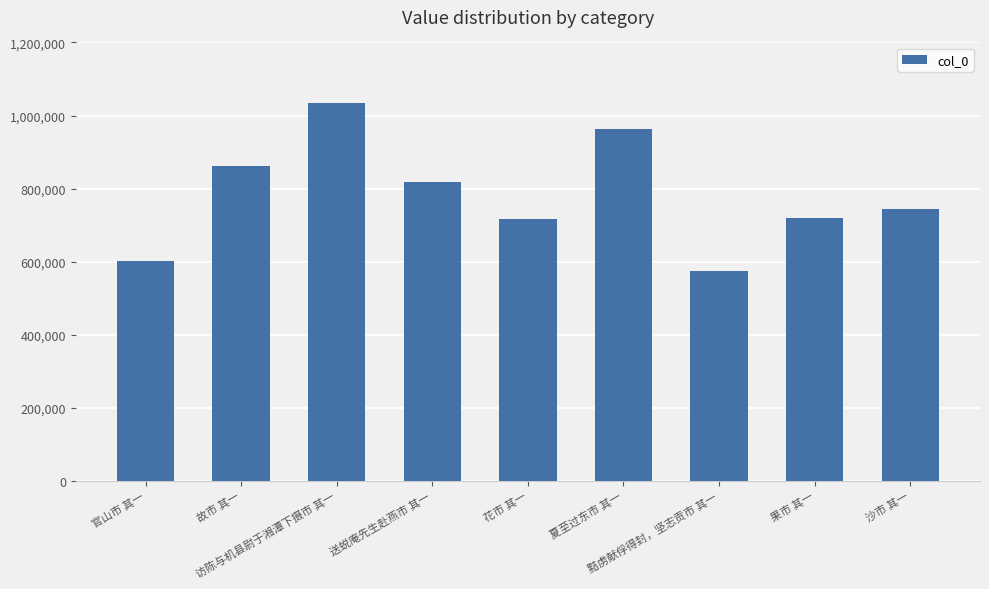

What is the value of the 4th bar from the left?

818867